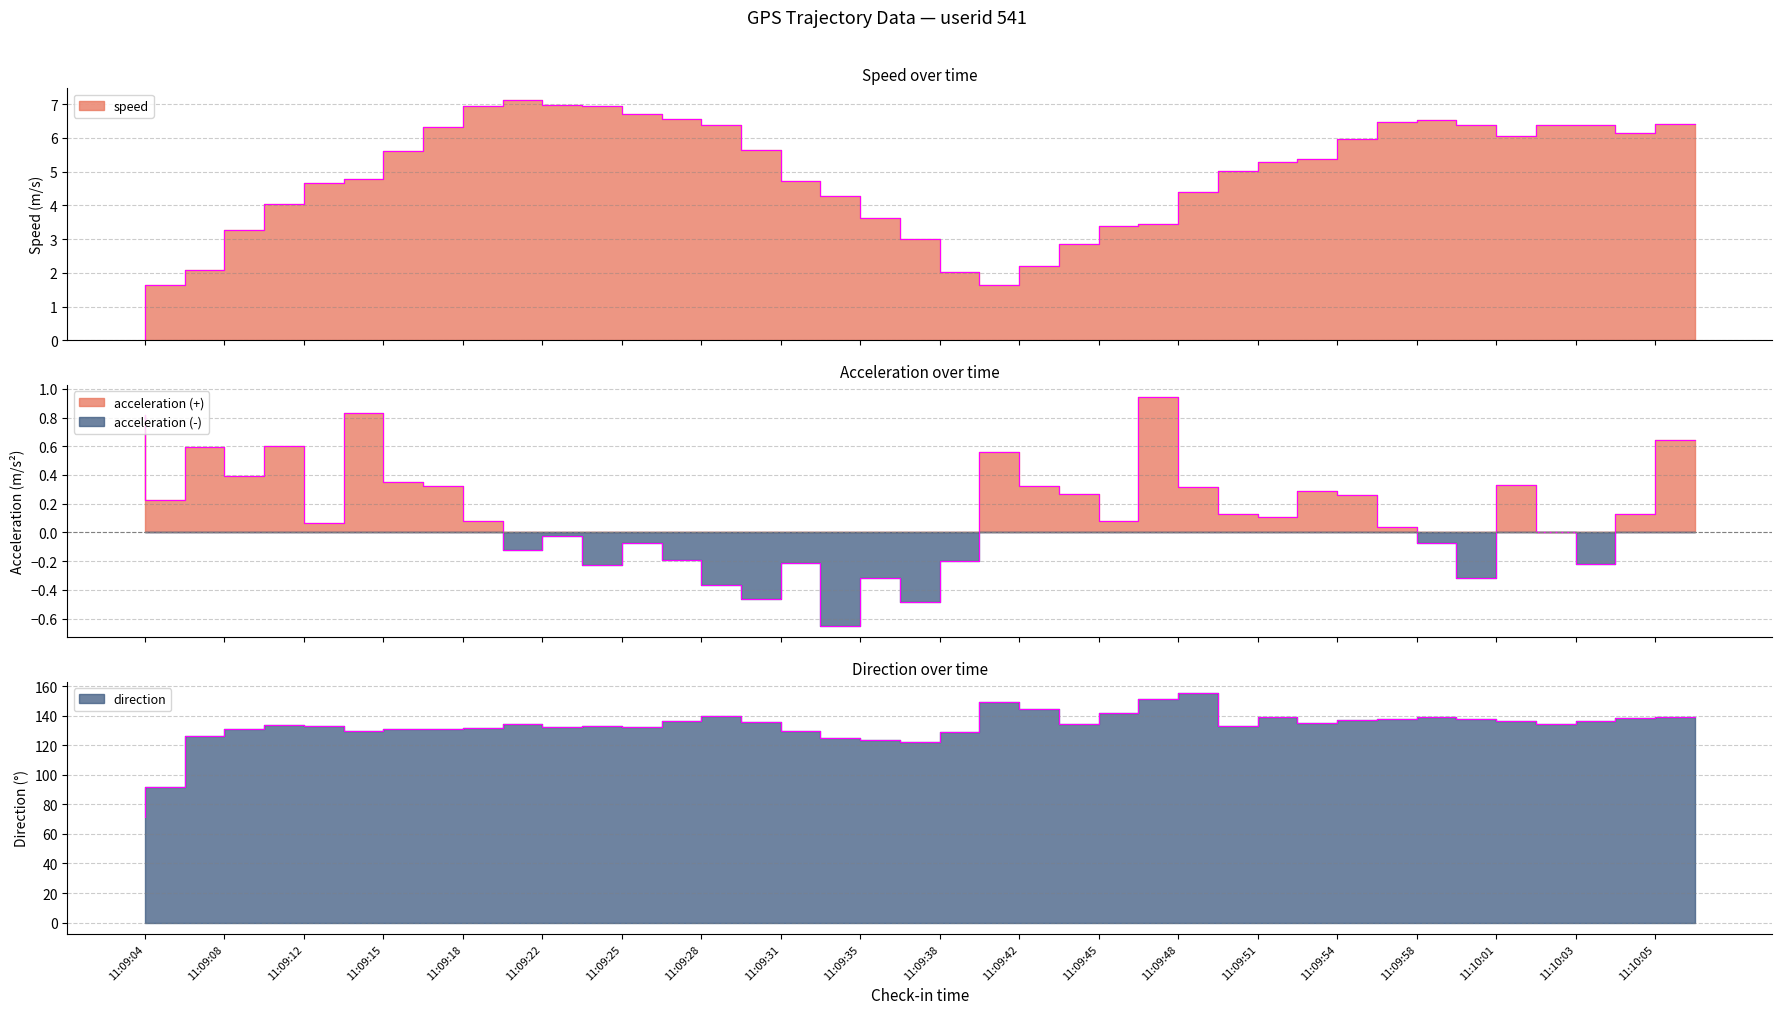

Where does the acceleration series first go above 0?

11:09:04